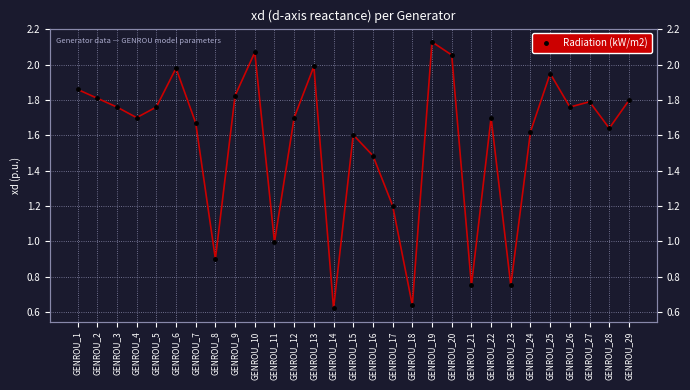

The chart shows a value of 2.5 at GENROU_22. True or false?

False